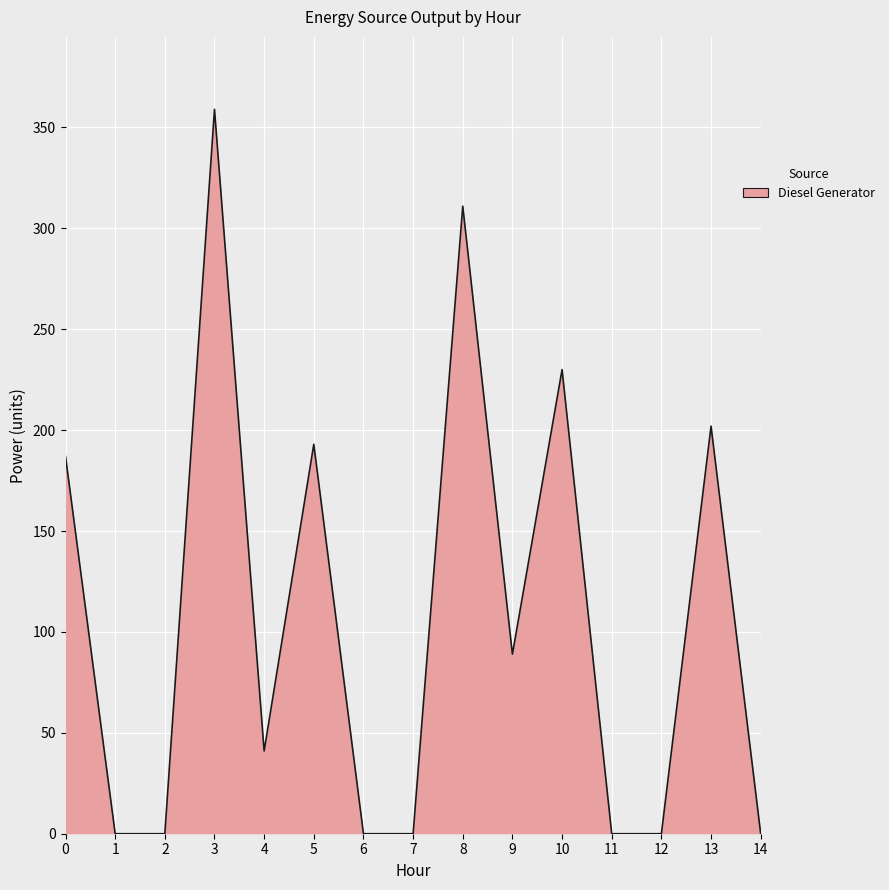

True or false: the data shows 41 at 4.

True